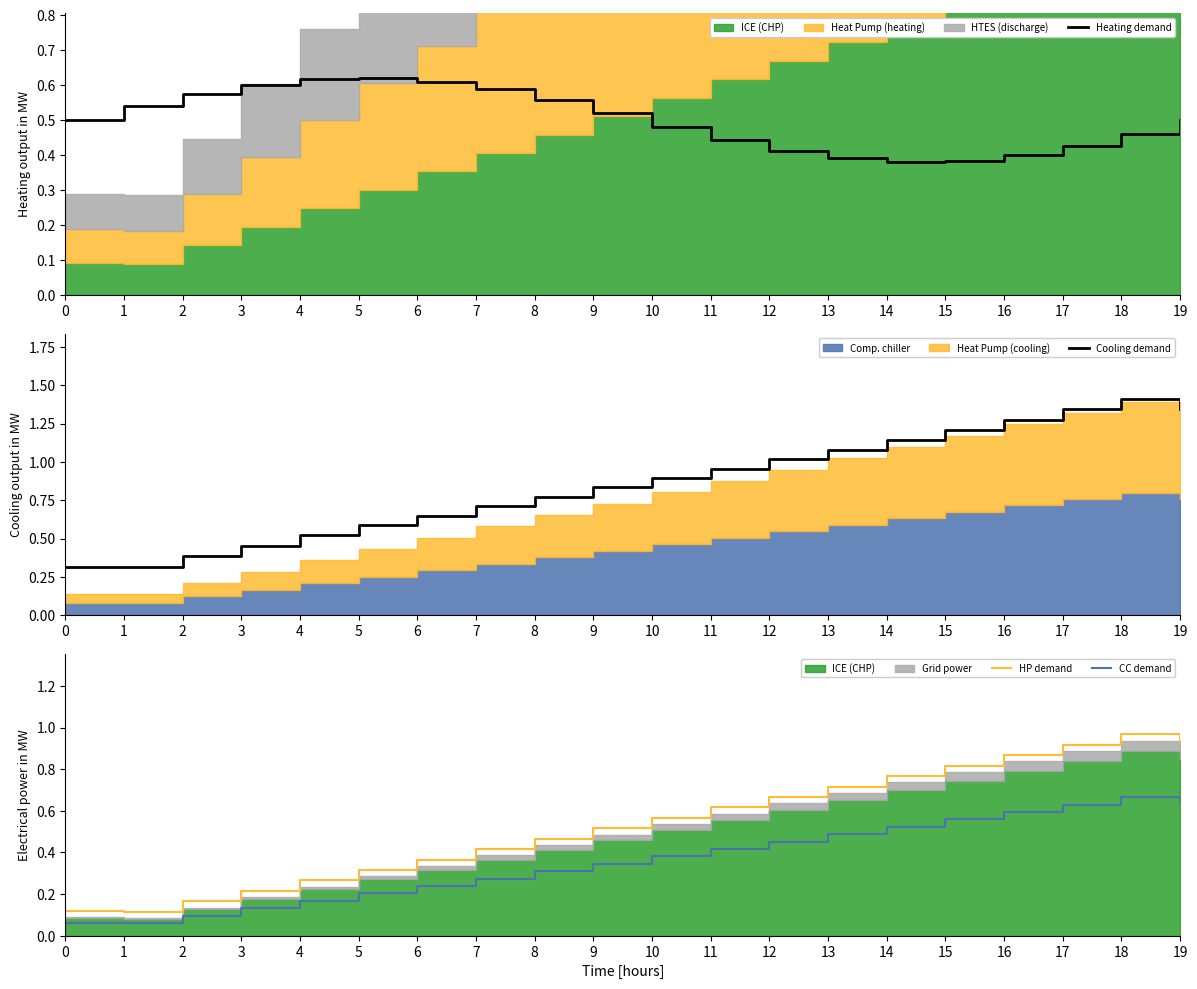

True or false: Cooling demand and CC demand cross at least once.

False